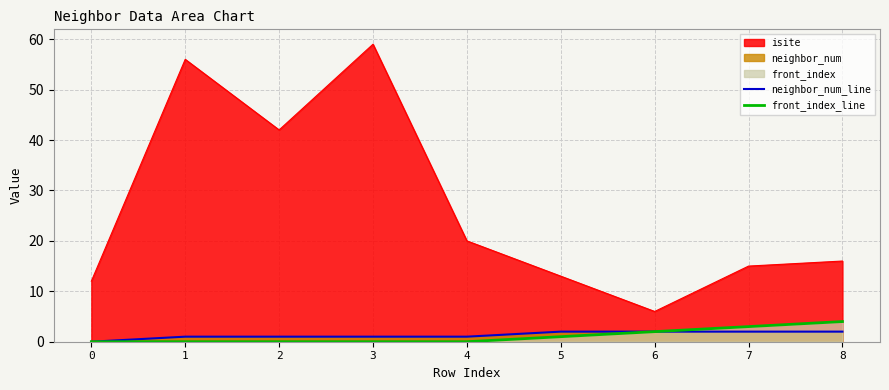

Is the value of neighbor_num_line at 8 greater than the value of front_index_line at 5?

Yes